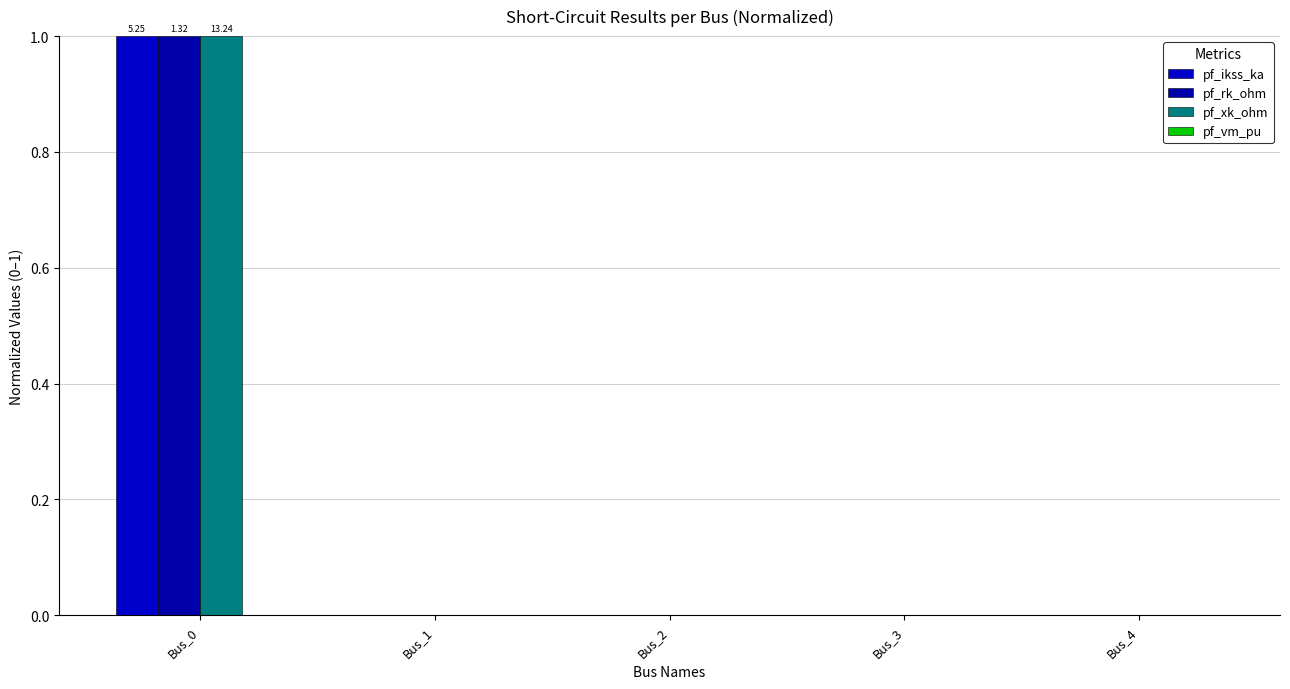

Rank the series by their maximum value, from lowest to highest.

pf_vm_pu, pf_ikss_ka, pf_rk_ohm, pf_xk_ohm